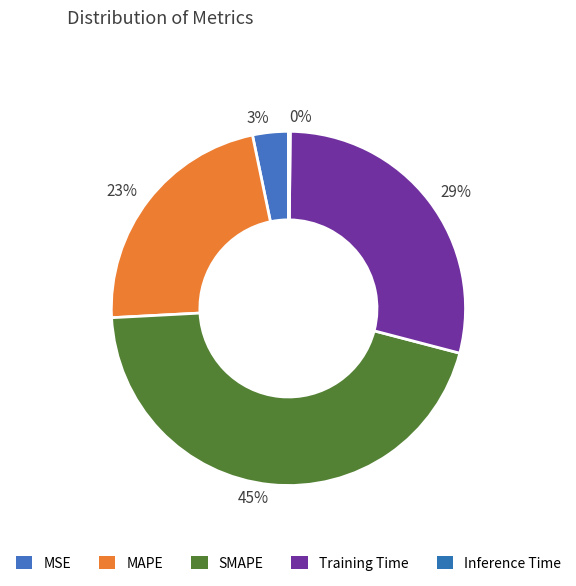

What percentage is the 3% slice, to the nearest percent?

3%